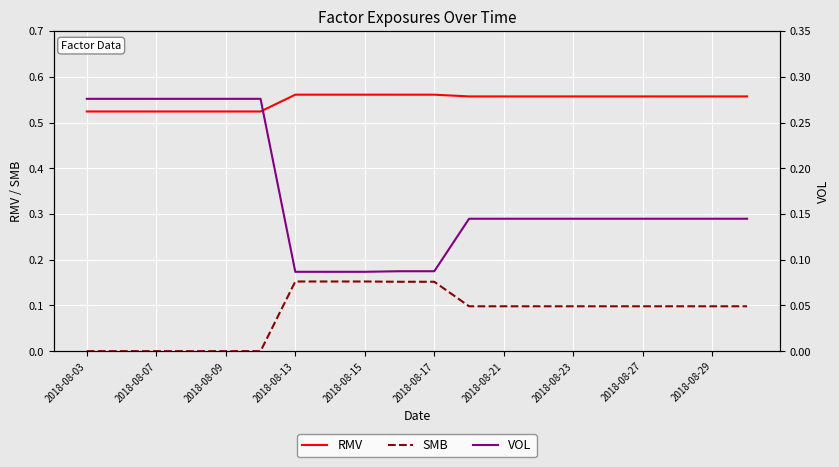

What is the maximum value shown in the chart?

0.6